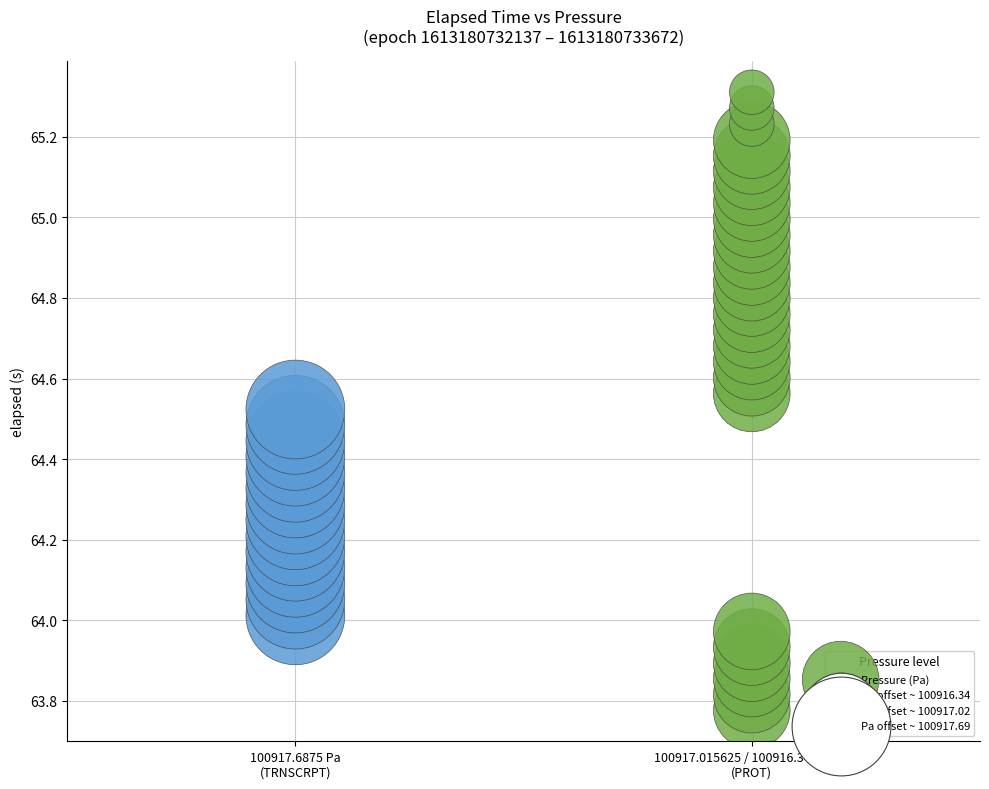

What is the range of Y values (max minus min)?

1.5